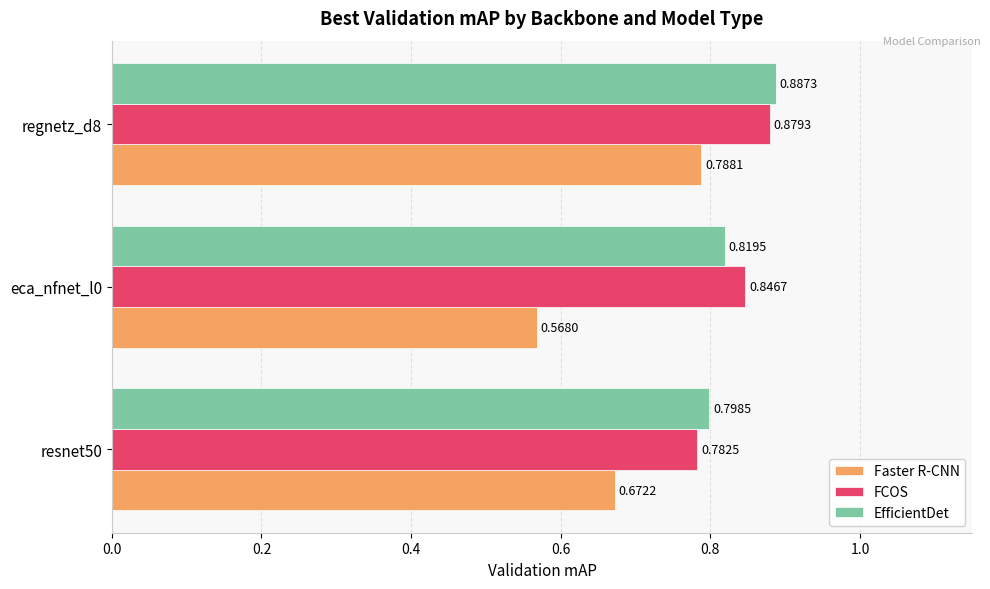

Rank the series by their maximum value, from lowest to highest.

Faster R-CNN, FCOS, EfficientDet